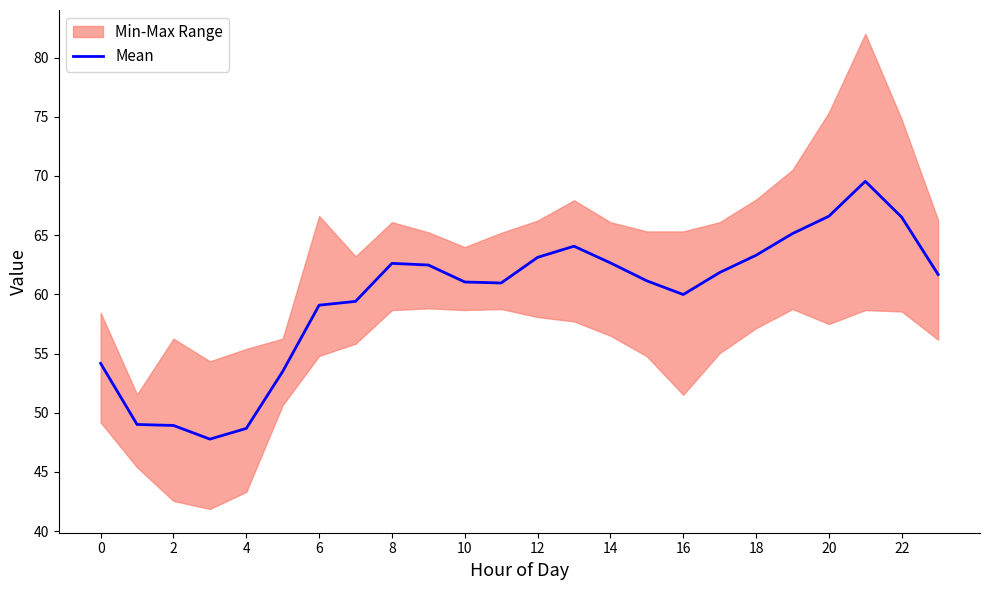

How many lines are shown in the chart?

1